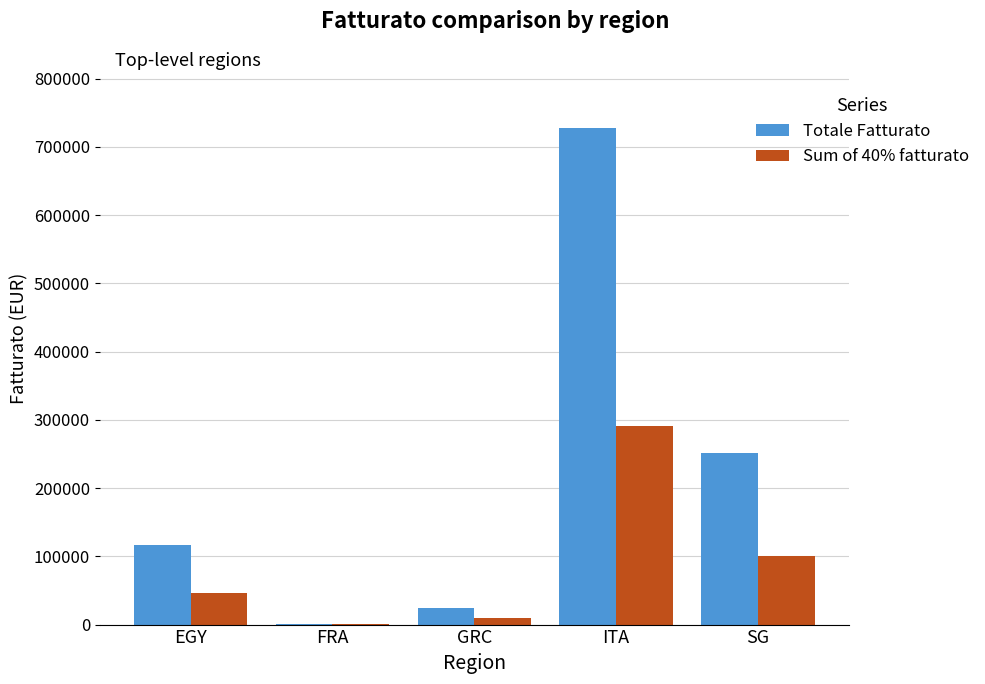

What is the sum of the Sum of 40% fatturato values at FRA and GRC?

10224